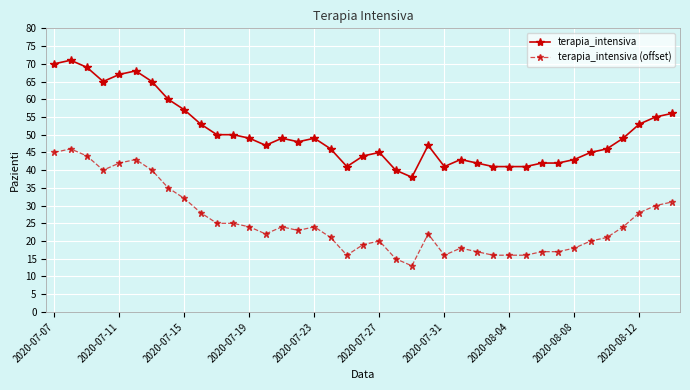

How many series are shown in this chart?

2